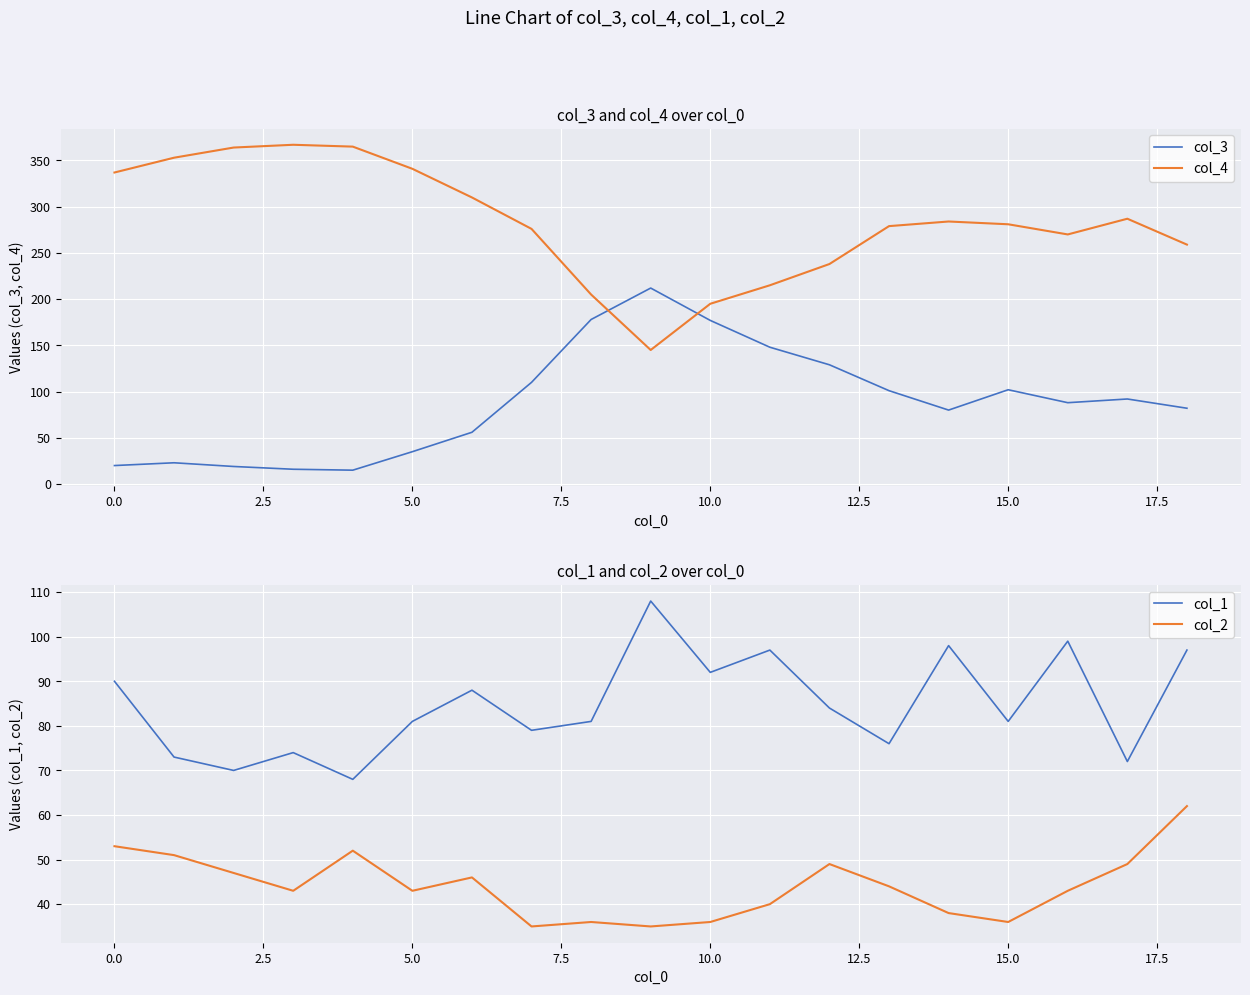

Is it true that col_3 equals 144 at 15.0?

False